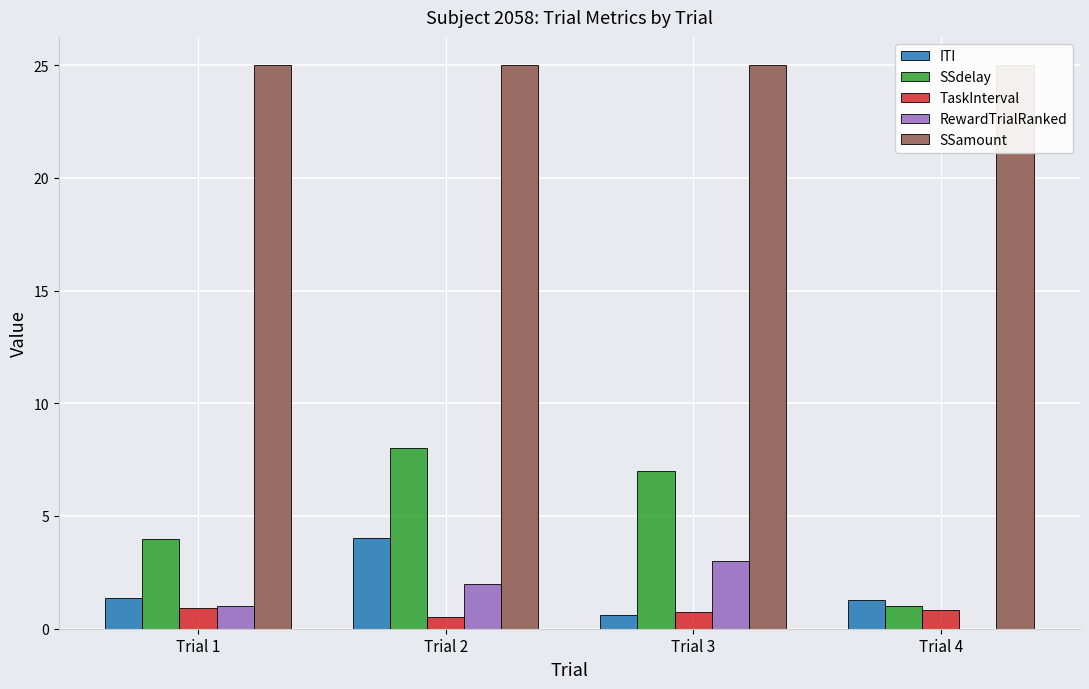

What is the value of the ITI bar at the 3rd from the left?

0.6